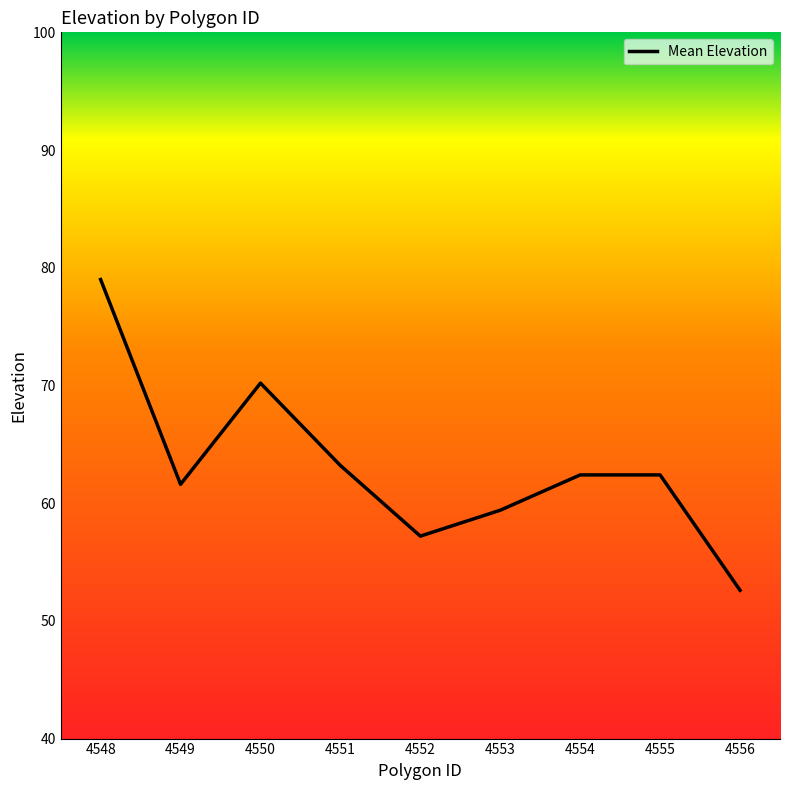

The chart shows a value of 62.4 at 4555. True or false?

True